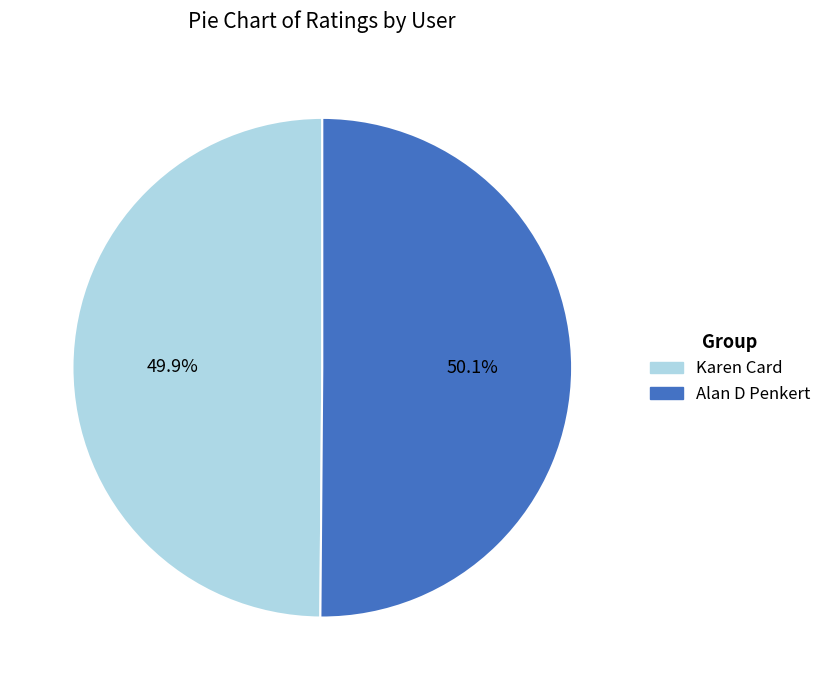

How many segments does this pie chart have?

2